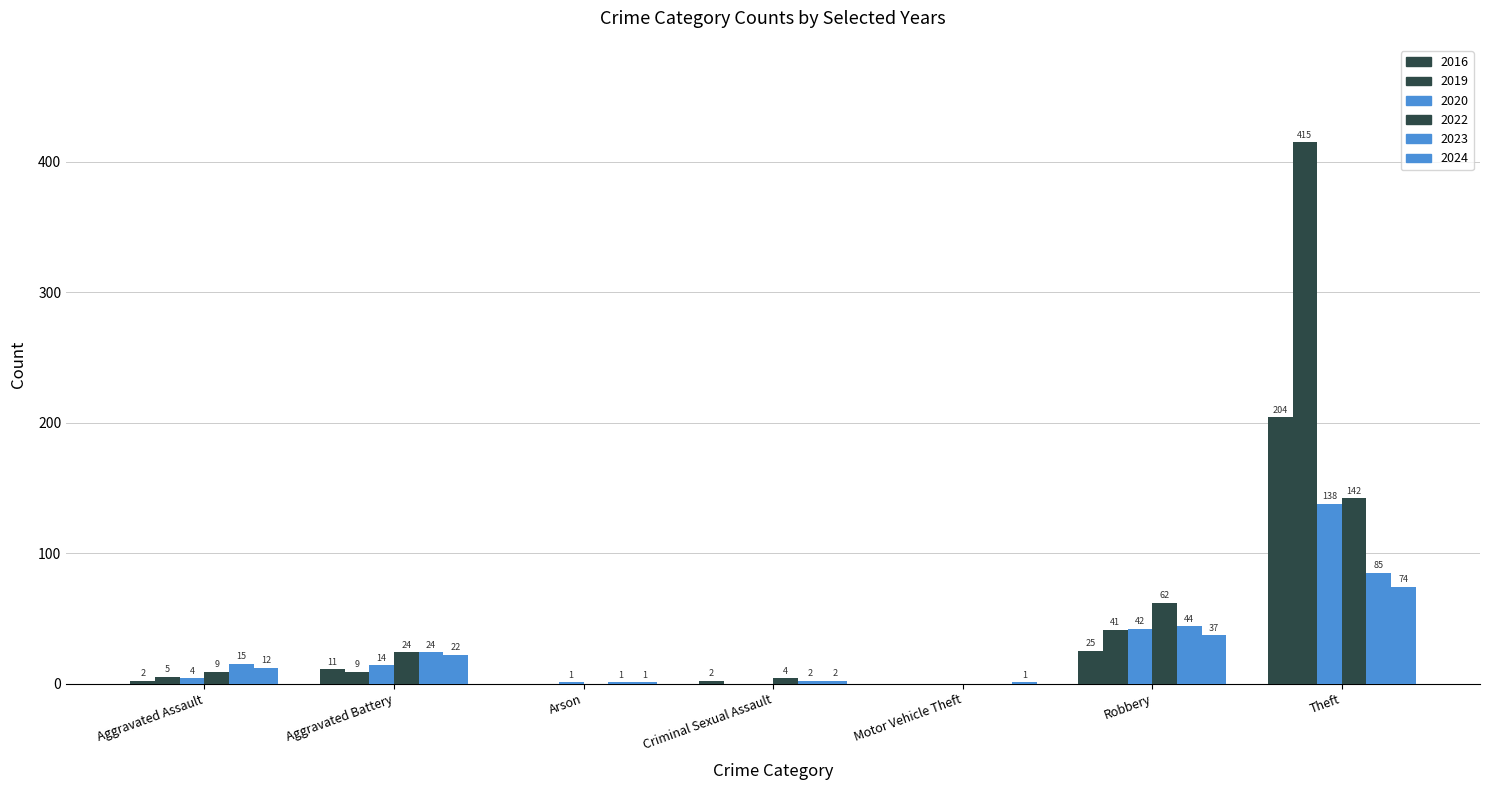

What is the maximum value for 2024?

74